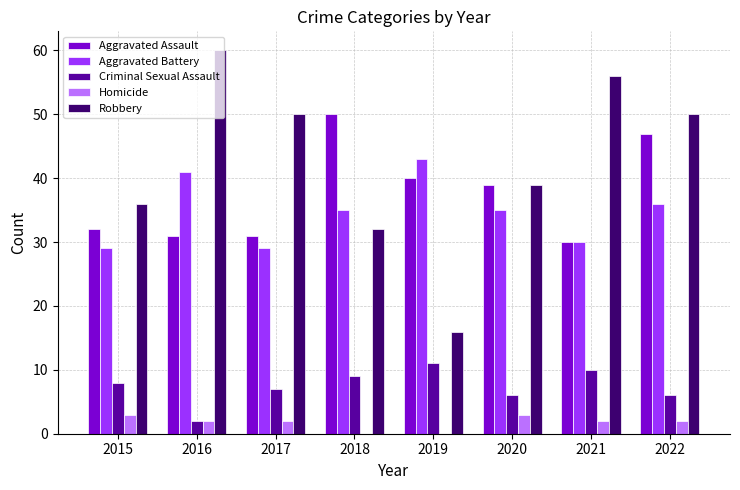

Count the number of categories in the chart.

8